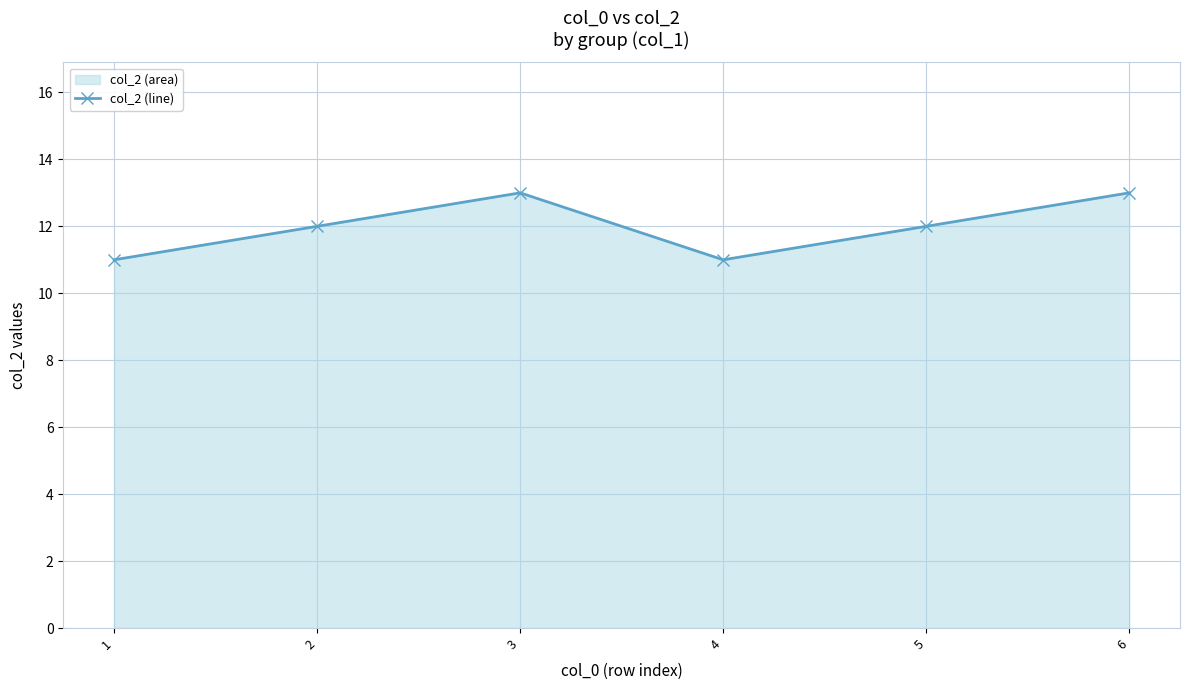

Rank the categories by value from highest to lowest.

3, 6, 2, 5, 1, 4